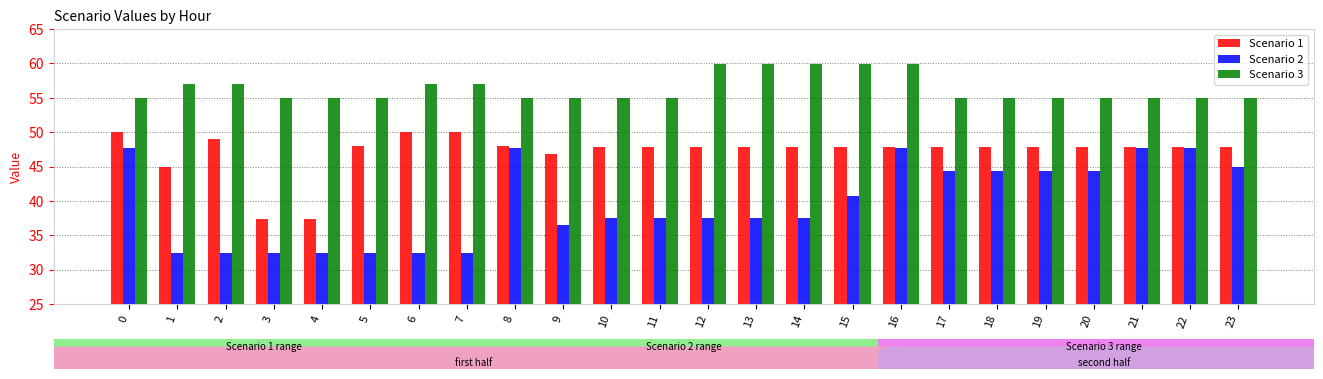

Rank the series by their average value, from highest to lowest.

Scenario 3, Scenario 1, Scenario 2